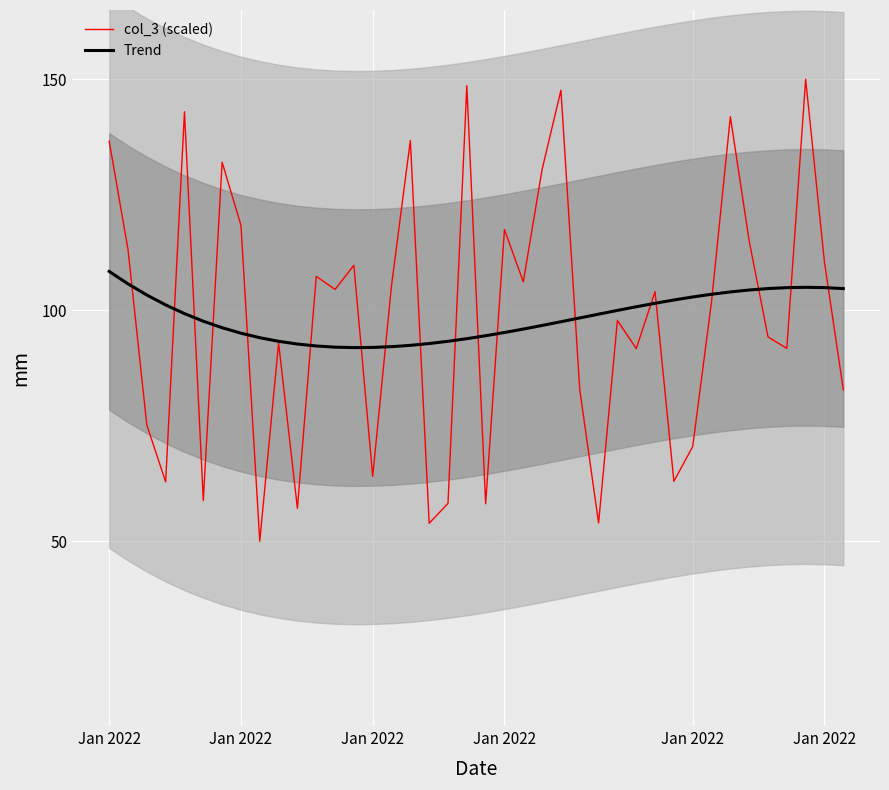

What is the difference between the maximum and minimum values in the col_3 (scaled) series?

100.0